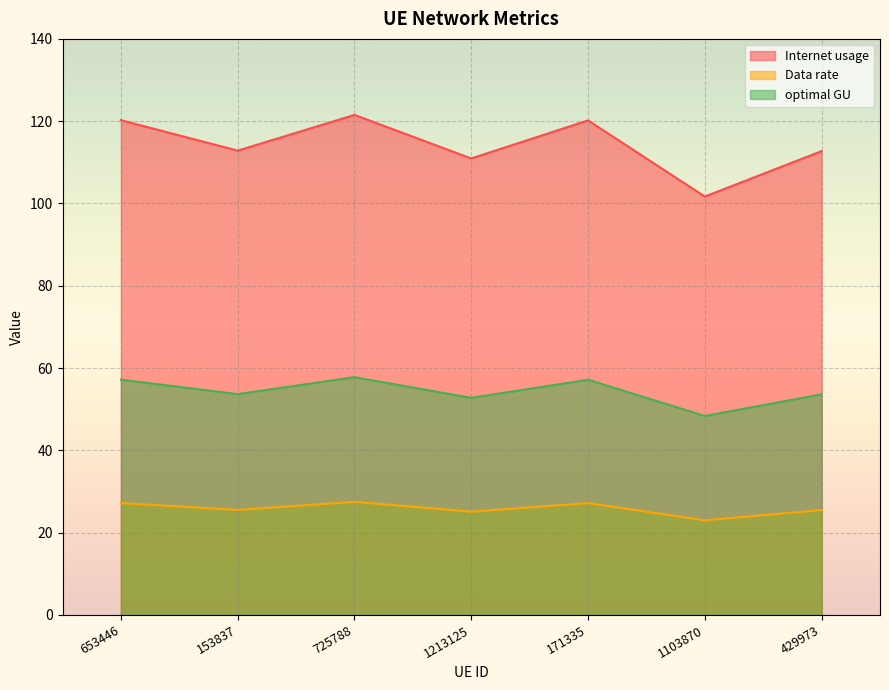

What is the spread (max minus min) of values at 1213125?

85.8